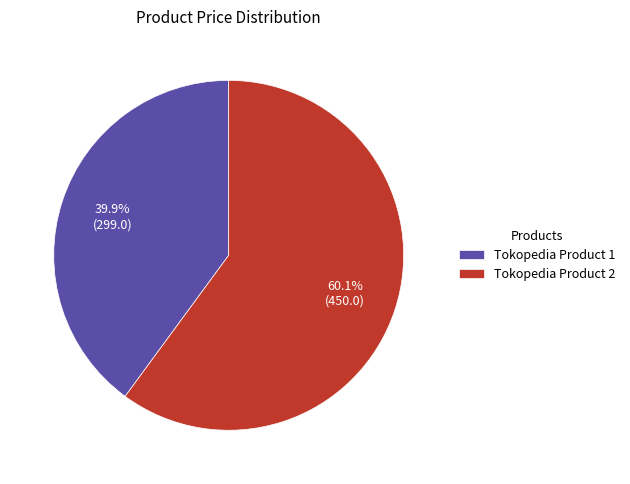

Does any single category account for the majority?

Yes